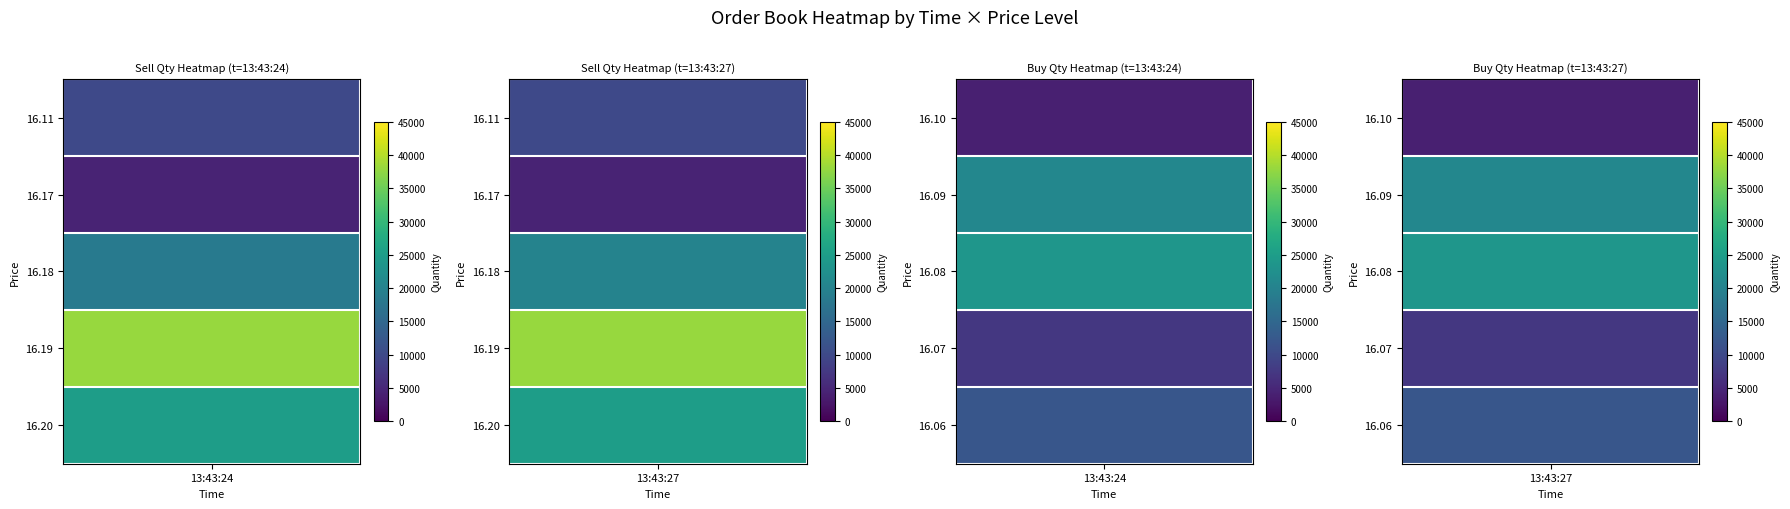

List the series in order of their peak value, lowest first.

13:43:24, 13:43:27